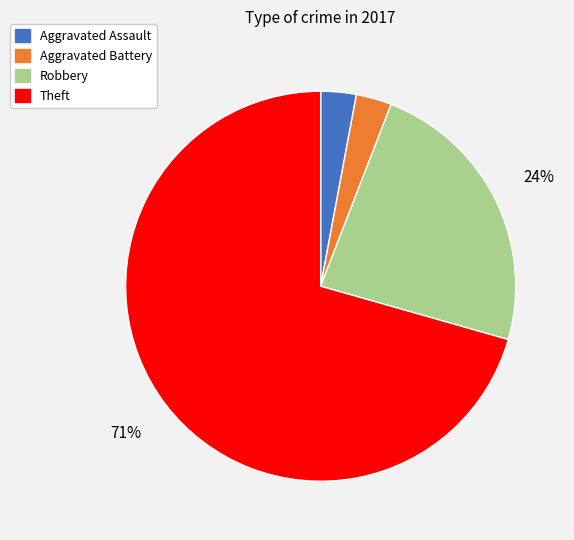

Which category has the biggest portion of the pie?

Theft